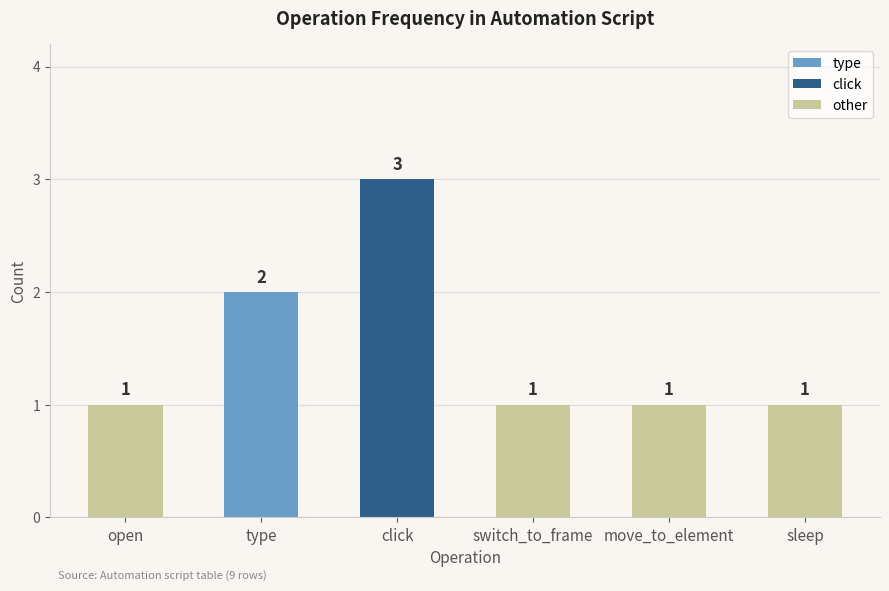

What is the minimum value shown in the chart?

1